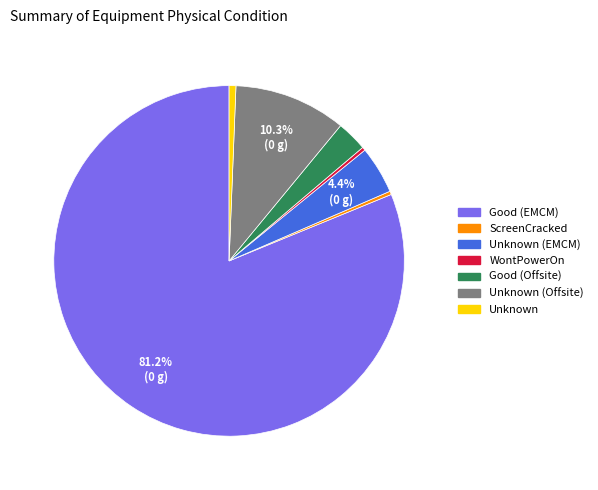

How many segments does this pie chart have?

7